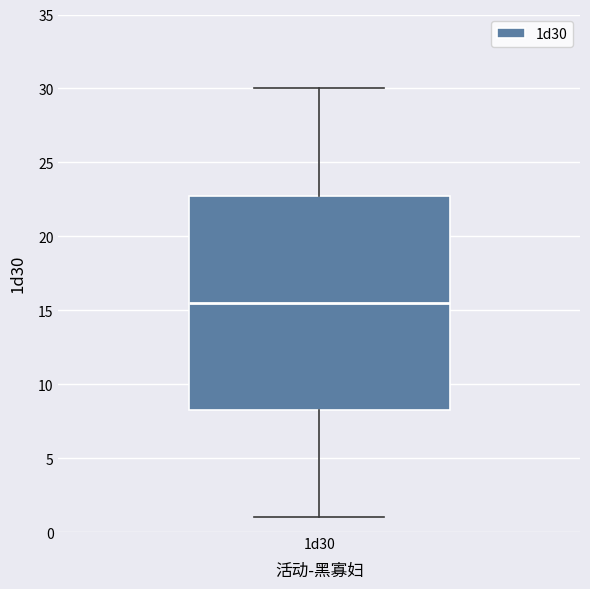

Where does the upper whisker of the box for 1d30 end on the y-axis? The values are not printed on the chart, so give them approximately, as read against the axis.

30.0